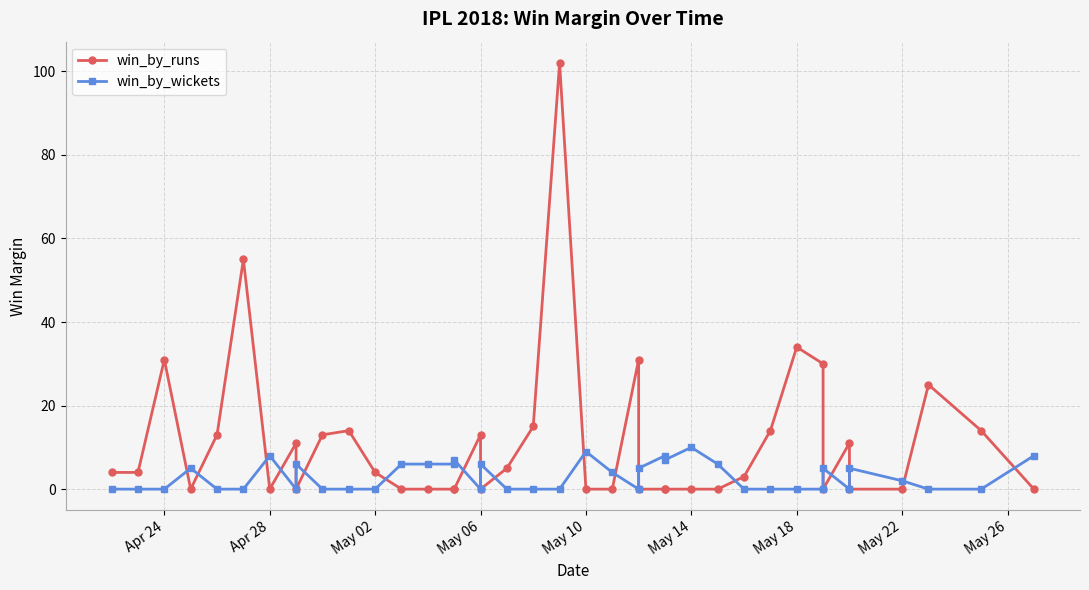

Is it true that win_by_wickets equals -6 at 18?

False